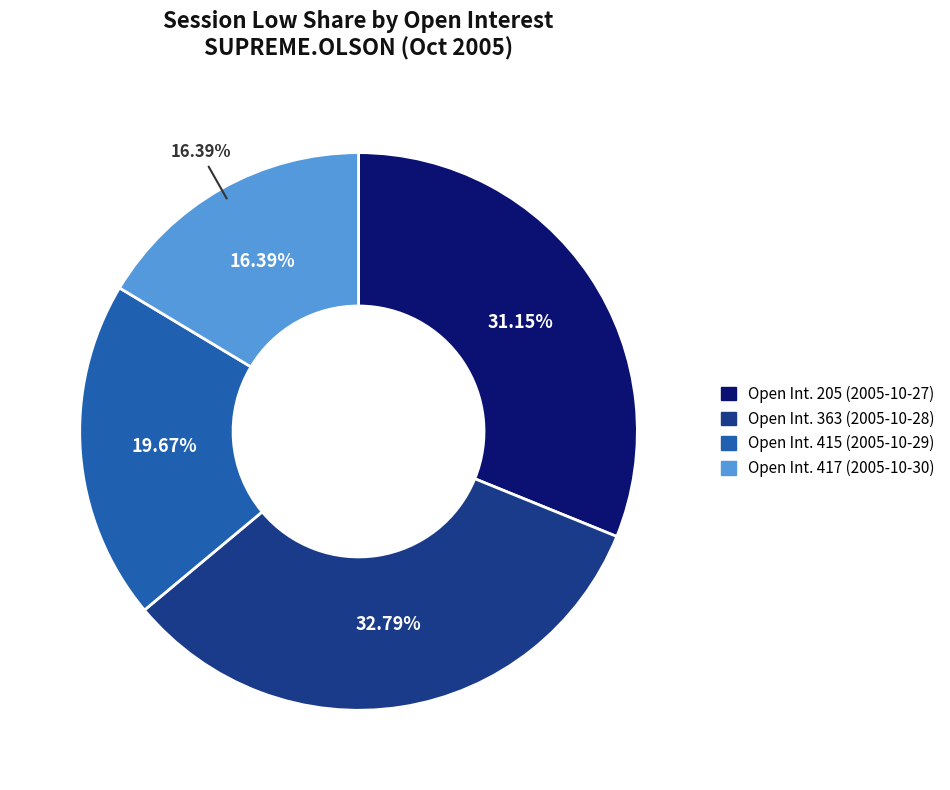

Is there any slice that represents more than half of the pie?

No